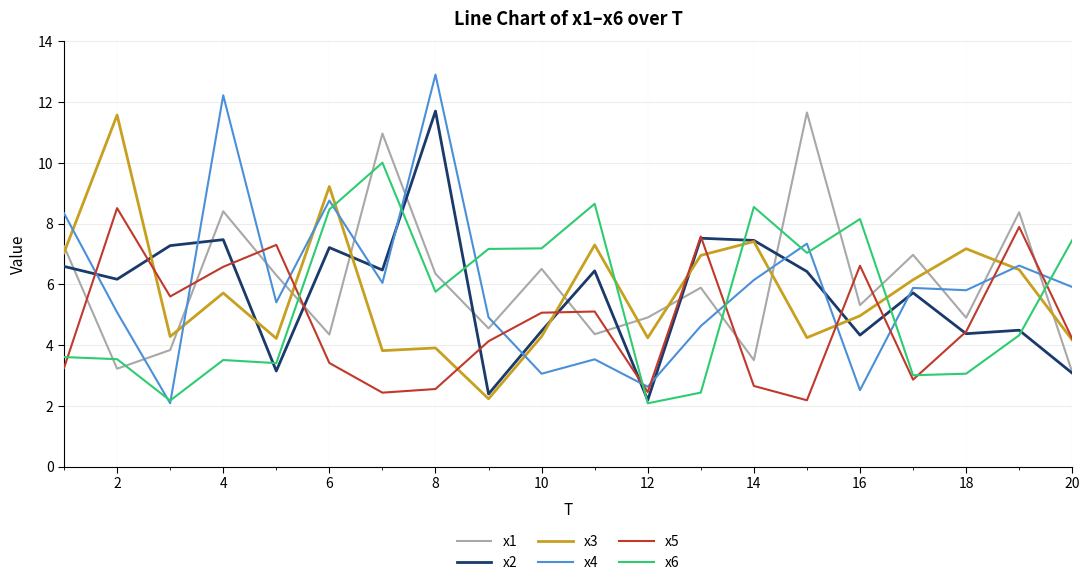

Is this an area chart (filled region under the line)?

No